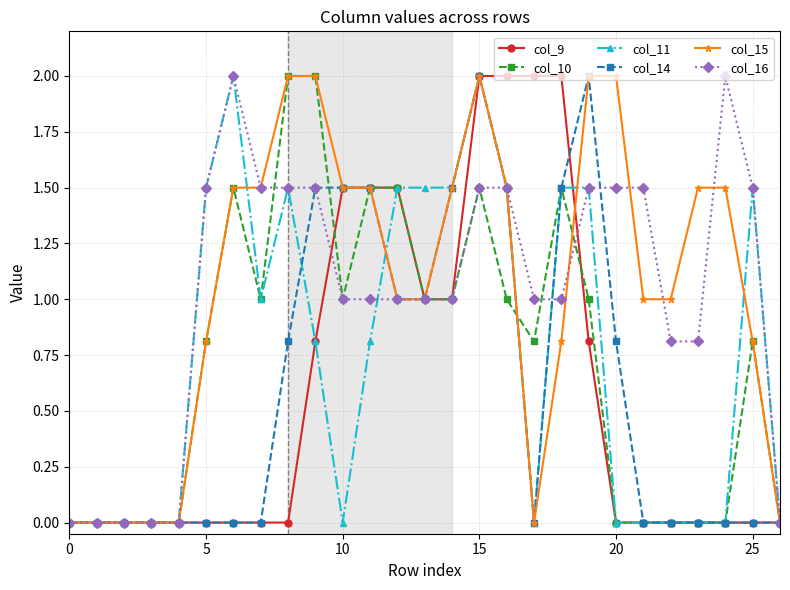

What is the maximum value shown in the chart?

2.0